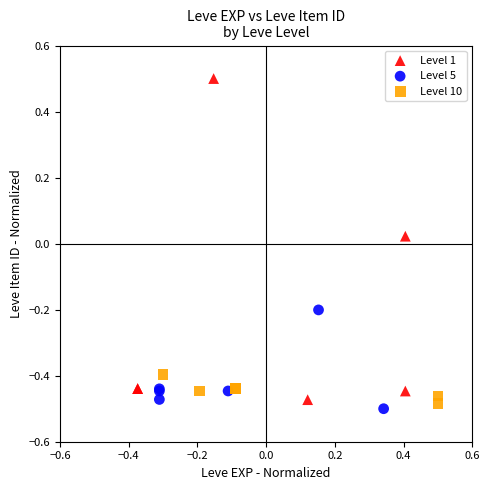

Which series reaches the minimum Y coordinate?

Level 5